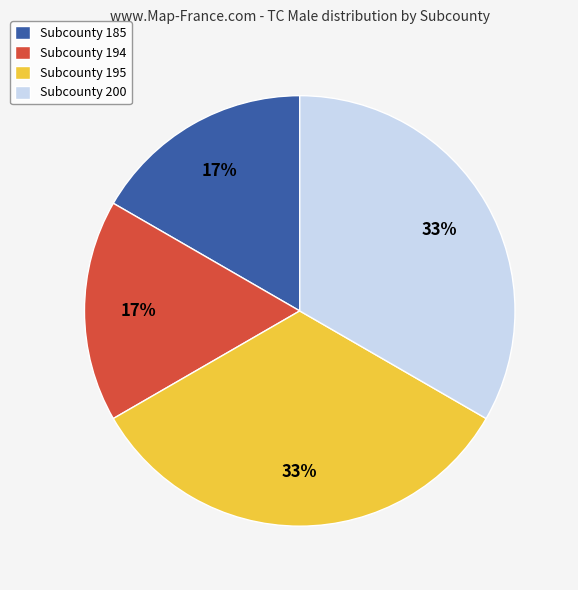

To the nearest percent, what percentage of the pie is Subcounty 194?

17%